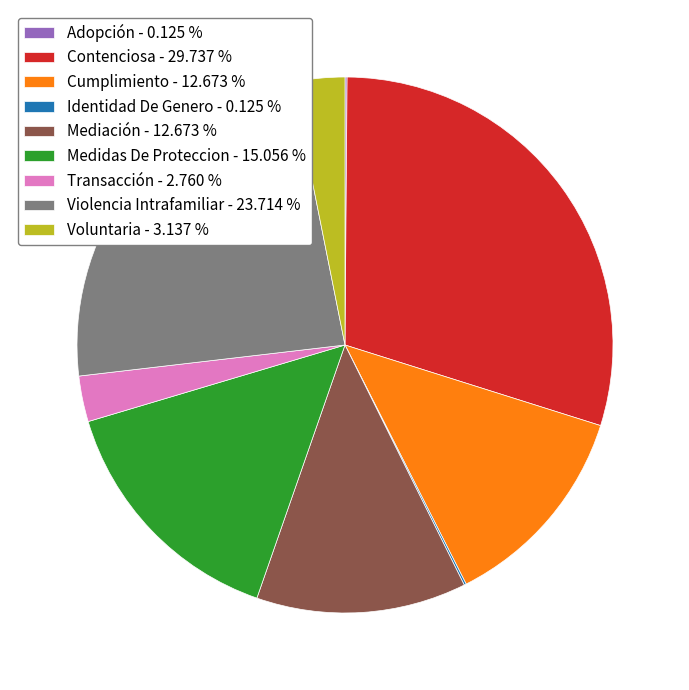

Does Voluntaria - 3.137 % represent more than half of the total?

No